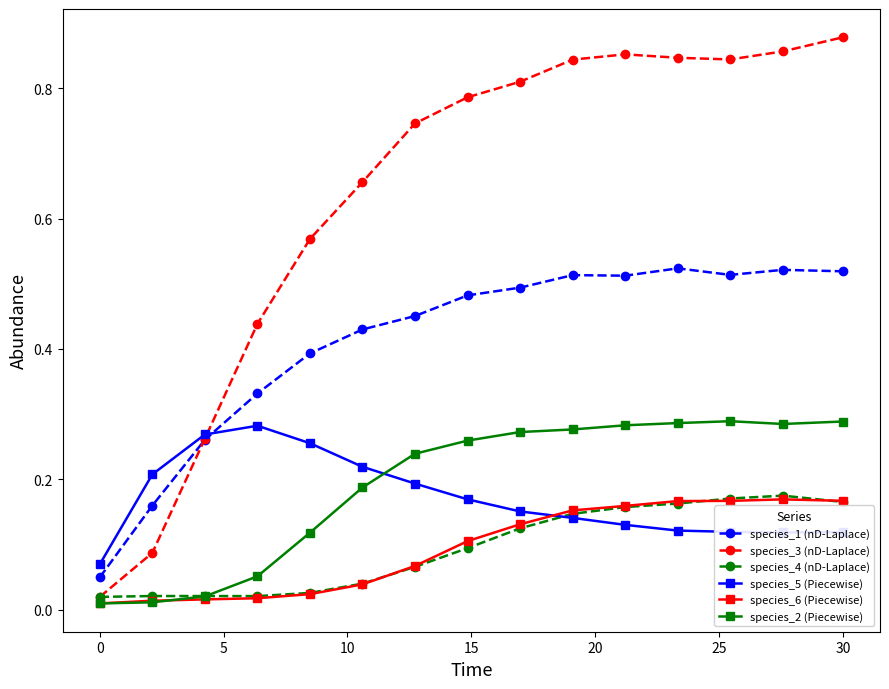

True or false: species_4 (nD-Laplace) and species_1 (nD-Laplace) cross at least once.

False